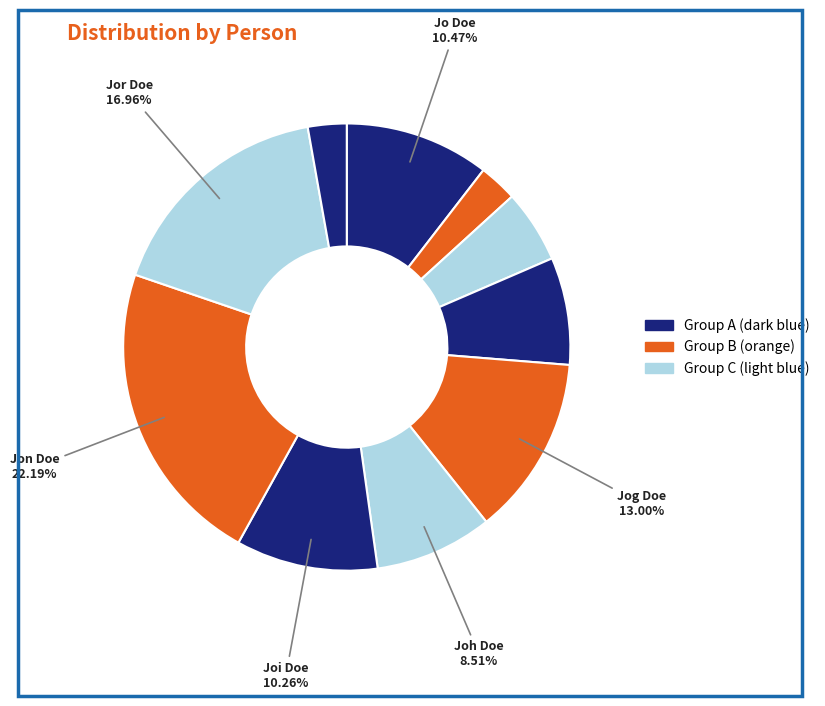

Is there any slice that represents more than half of the pie?

No